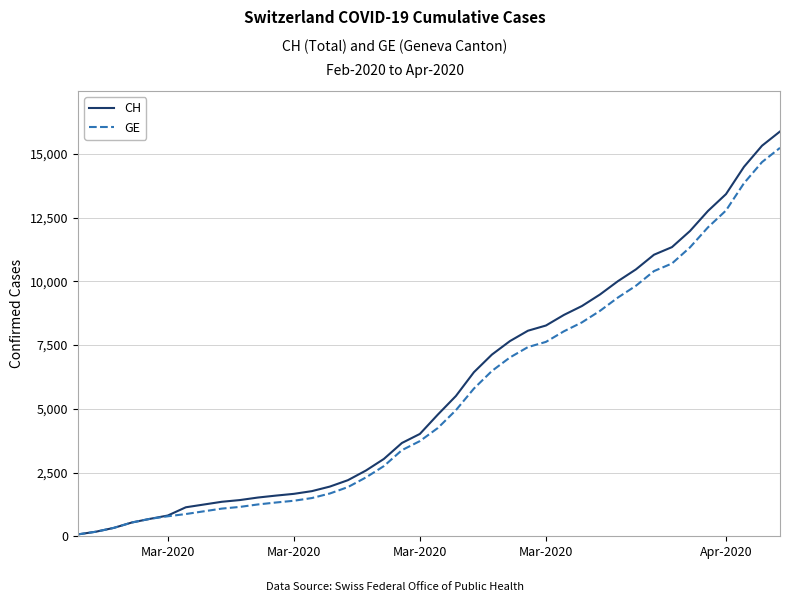

What is the greatest value displayed?

15875